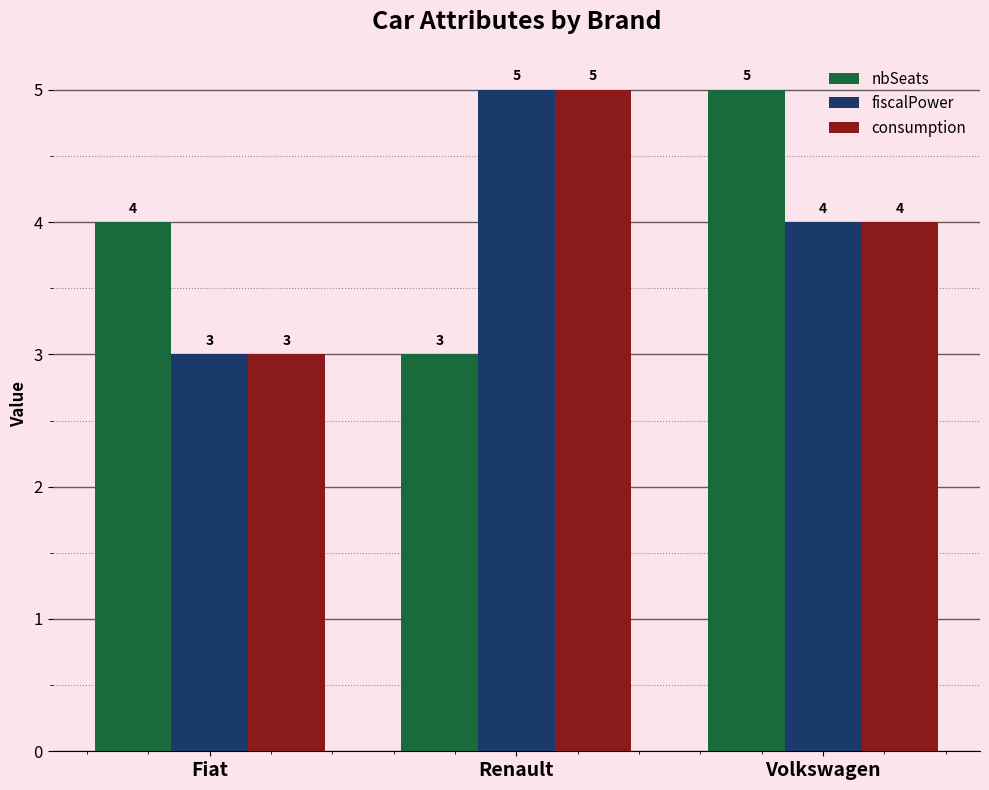

List the labels in order of consumption value, largest first.

Renault, Volkswagen, Fiat